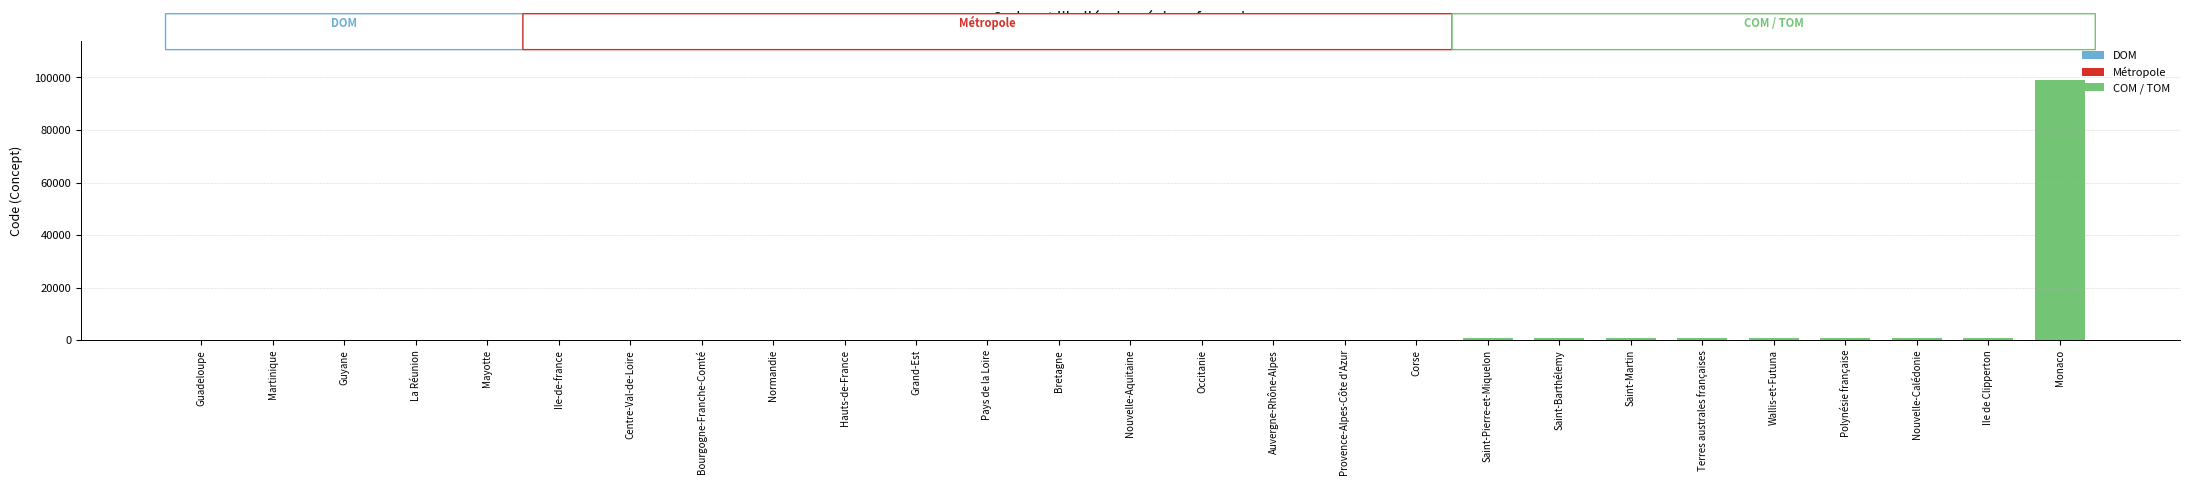

What is the approximate value at Ile de Clipperton?

989